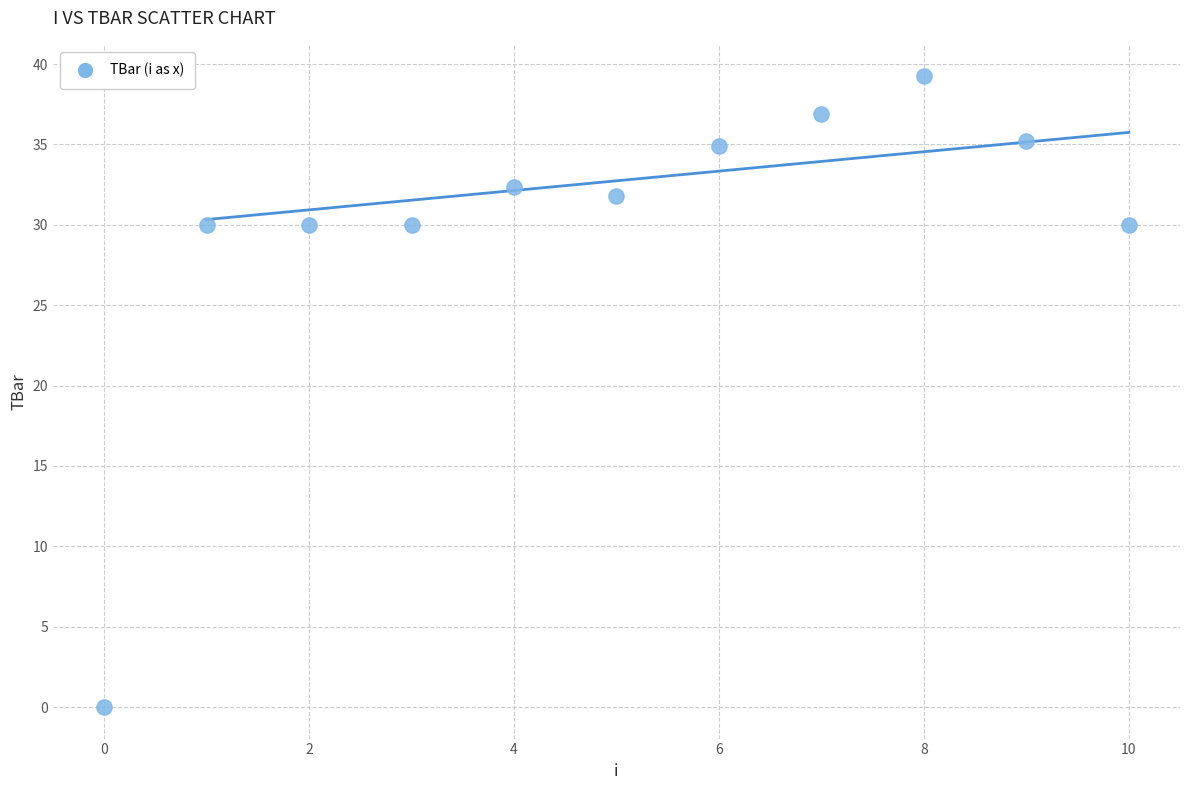

What is the range of Y values (max minus min)?

39.2